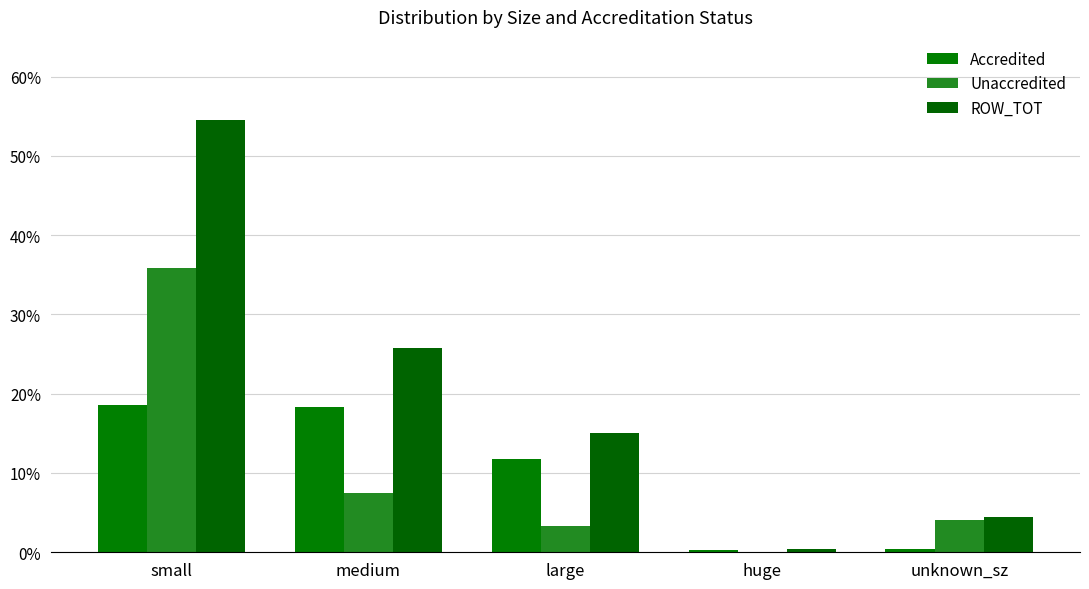

Between large and unknown_sz, which is larger?

large